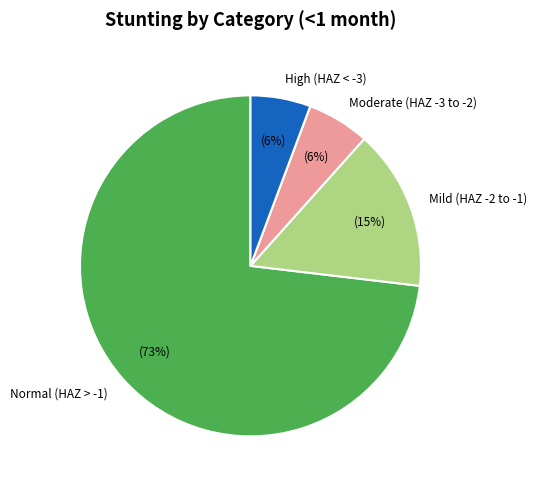

What percentage is the High (HAZ < -3) slice, to the nearest percent?

6%